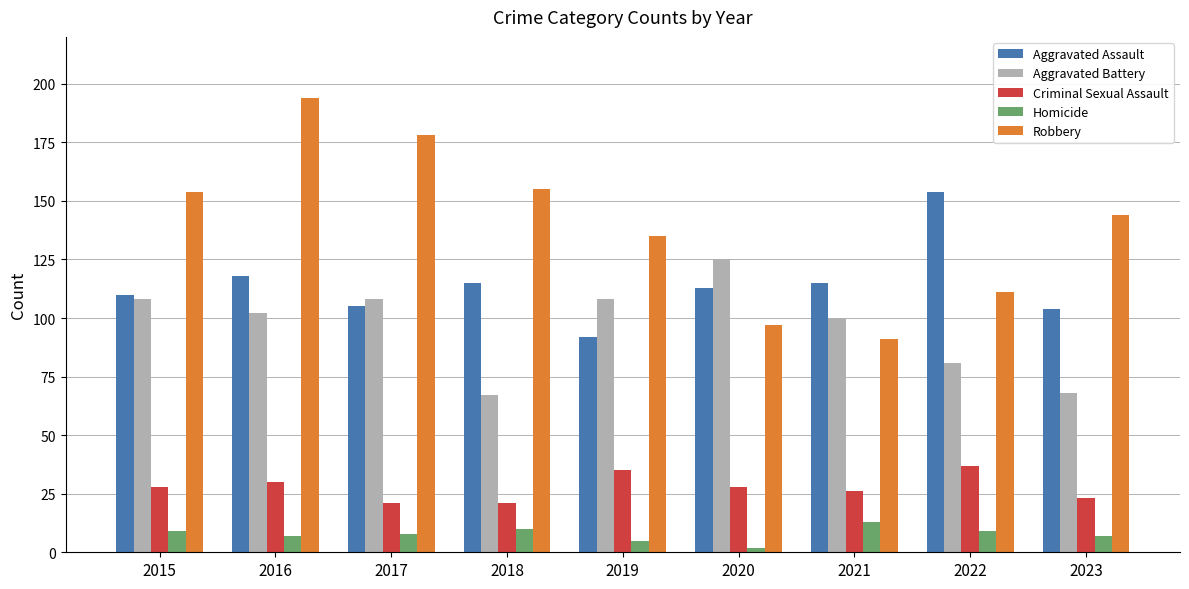

The value of Aggravated Assault at 2023 is 53. True or false?

False